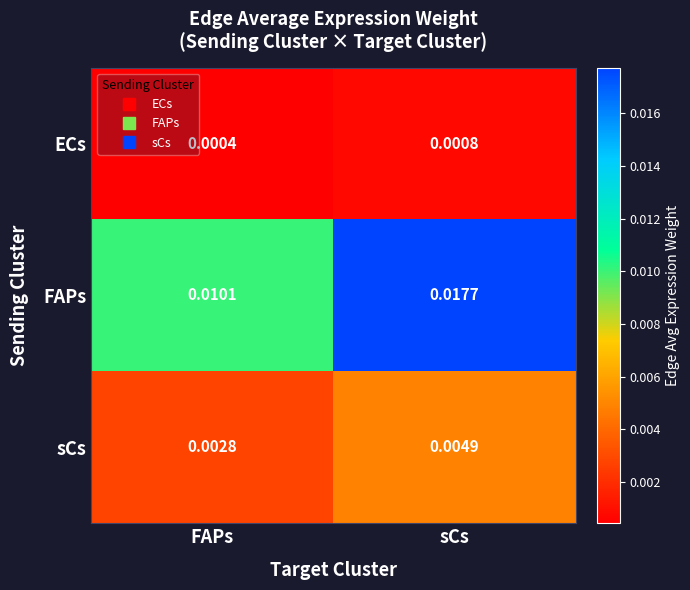

How many data points does each series have?

2